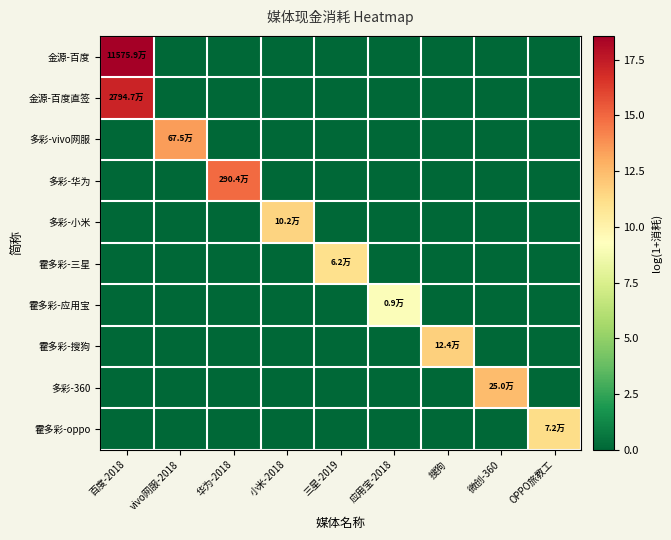

Which label corresponds to the smallest value in the chart?

vivo网服-2018